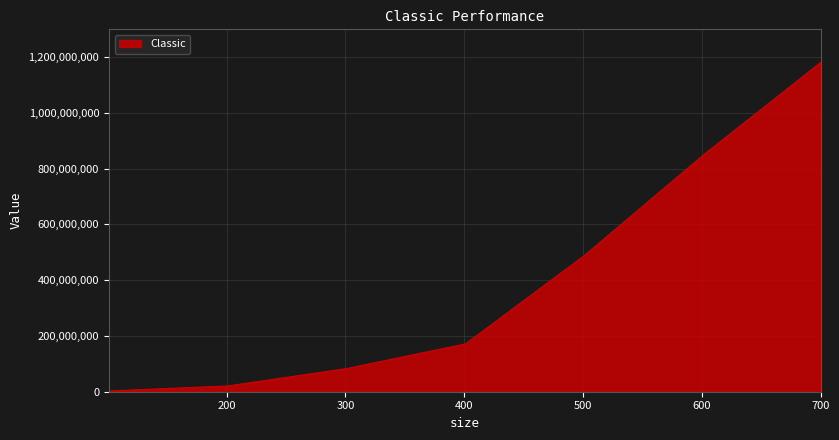

What is the maximum value shown in the chart?

1180963028